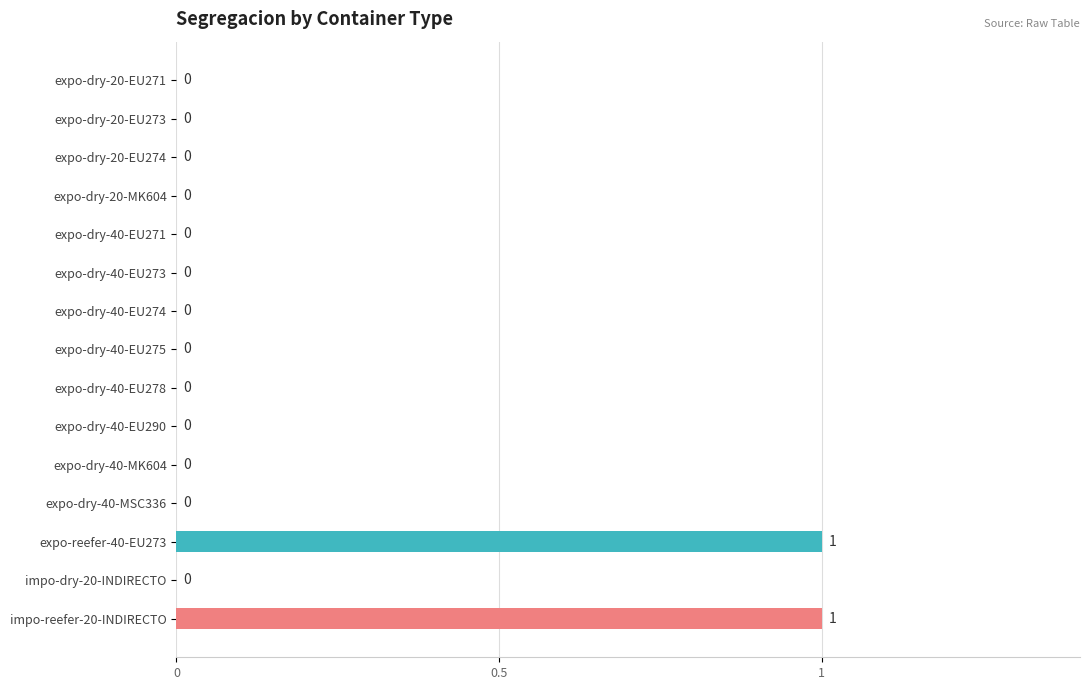

What is the sum of all values?

2